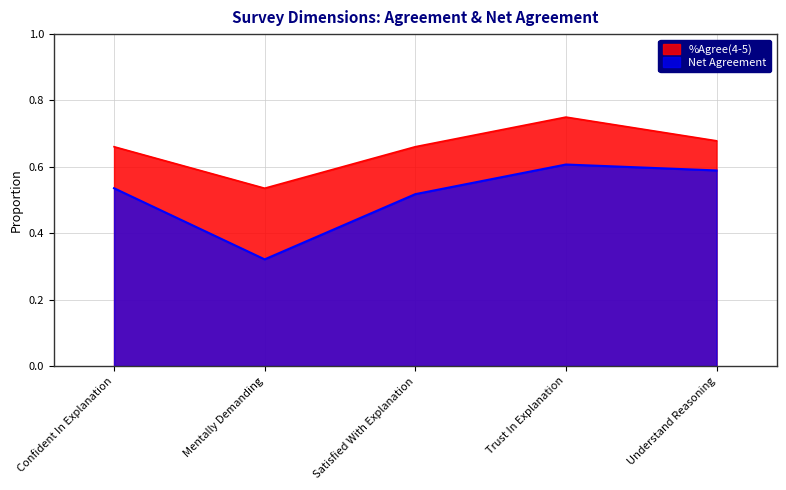

At which label is %Agree(4-5) closest to 0?

Mentally Demanding